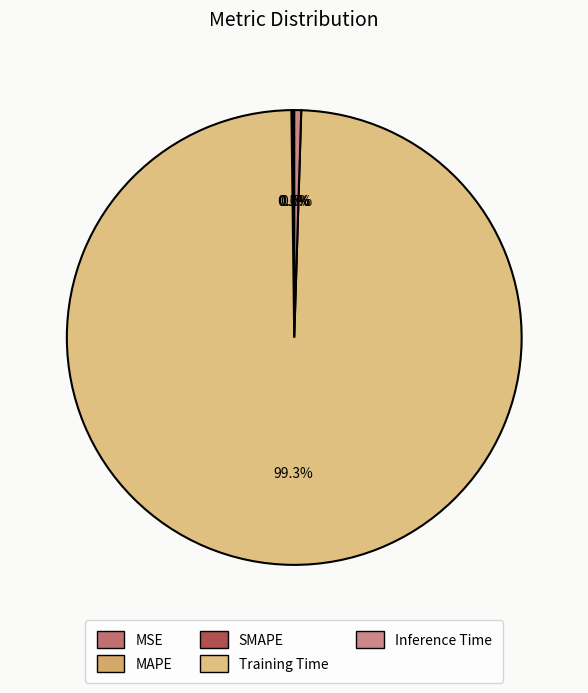

Which category accounts for the majority?

Training Time